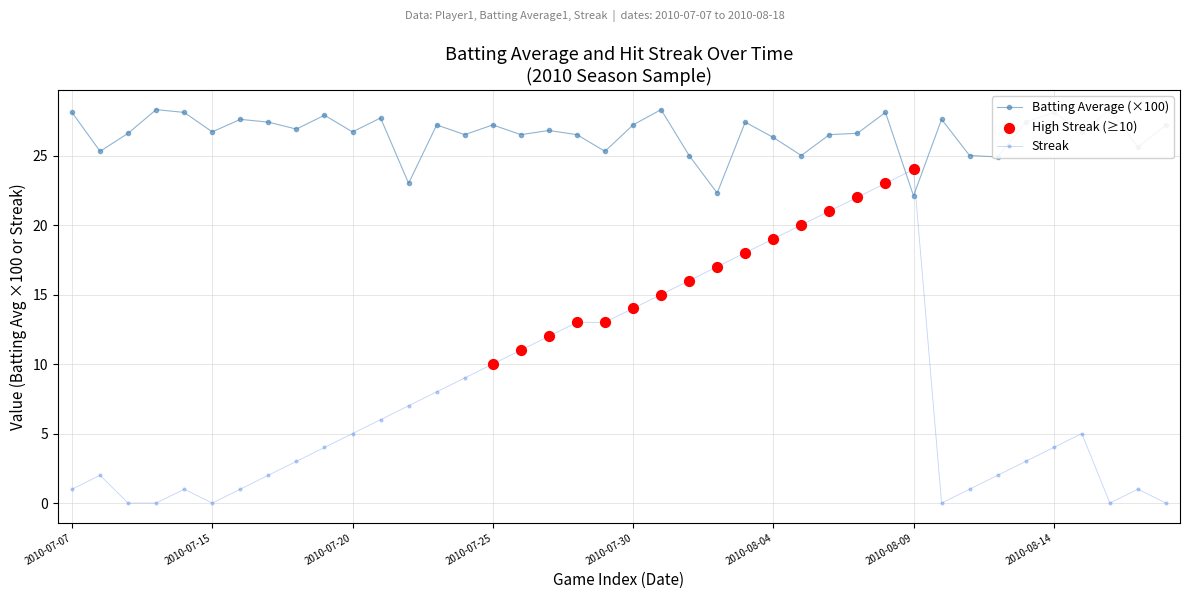

Which series has the largest total across all categories?

Batting Average1